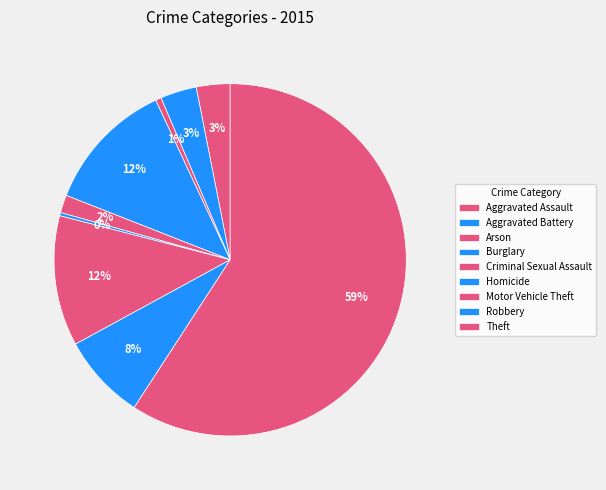

To the nearest percent, what is the difference between the Homicide and Motor Vehicle Theft slice percentages?

12%